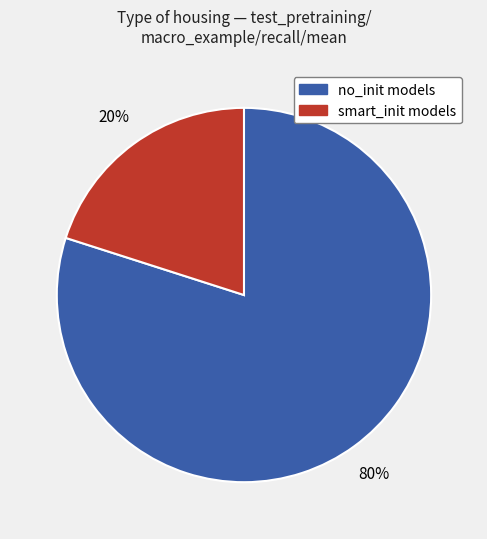

To the nearest percent, what is the difference between the largest and smallest slice percentages?

60%